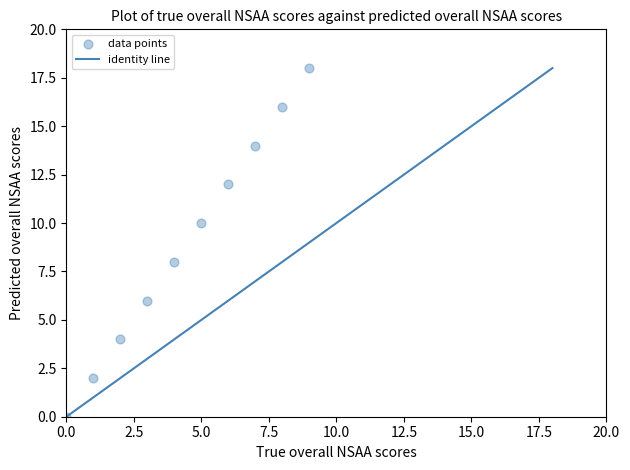

What is the average Y value?

9